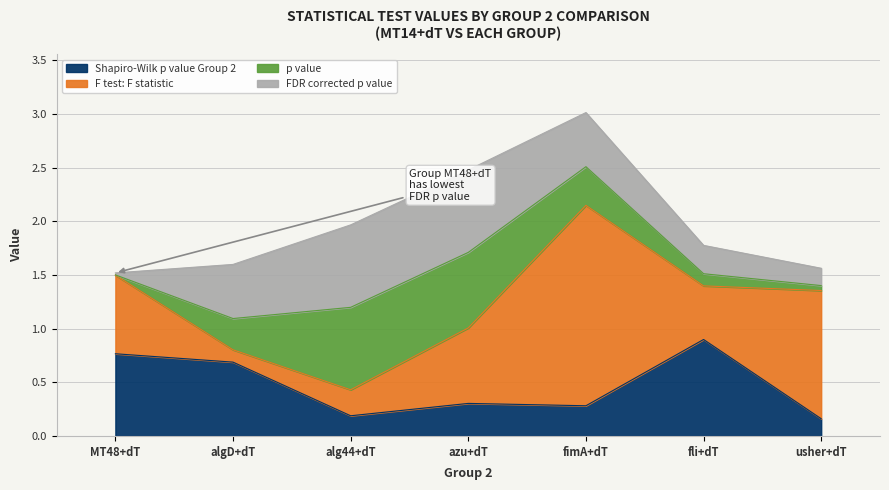

True or false: FDR corrected p value has more than 2 interior local peaks.

False